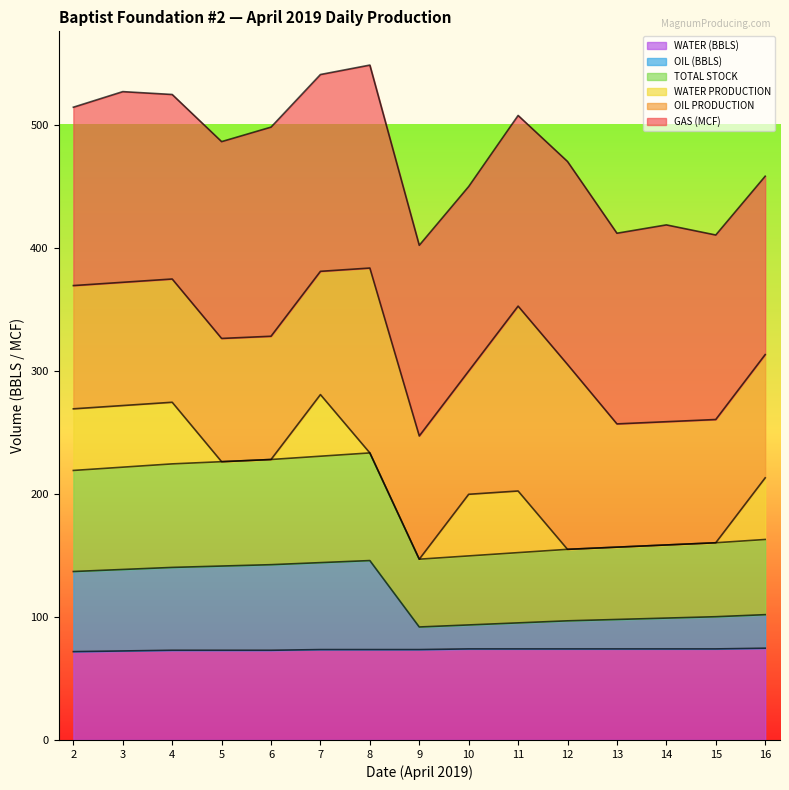

What is the minimum value for WATER (BBLS)?

71.8